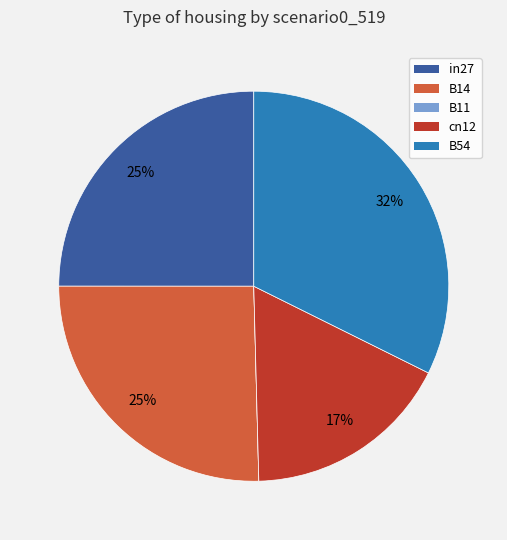

Between B54 and in27, which is larger?

B54